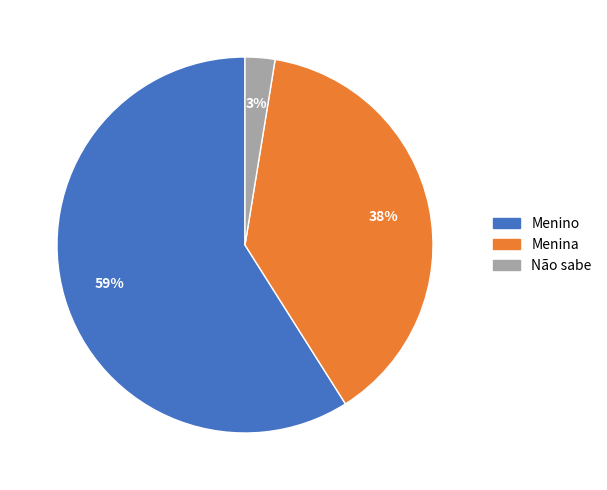

Which category has the smallest portion of the pie?

Não sabe